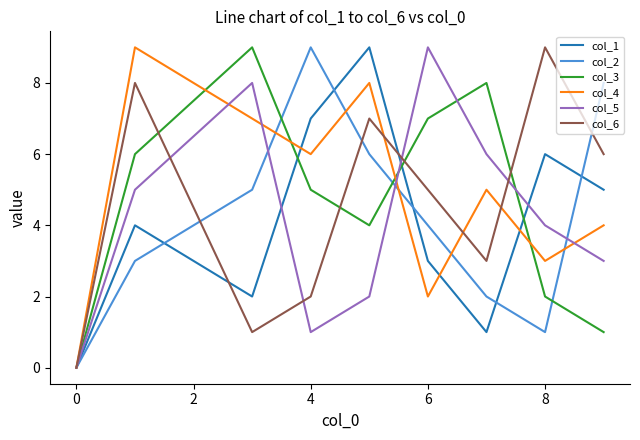

True or false: col_5 has more than 0 points higher than both neighbors.

True